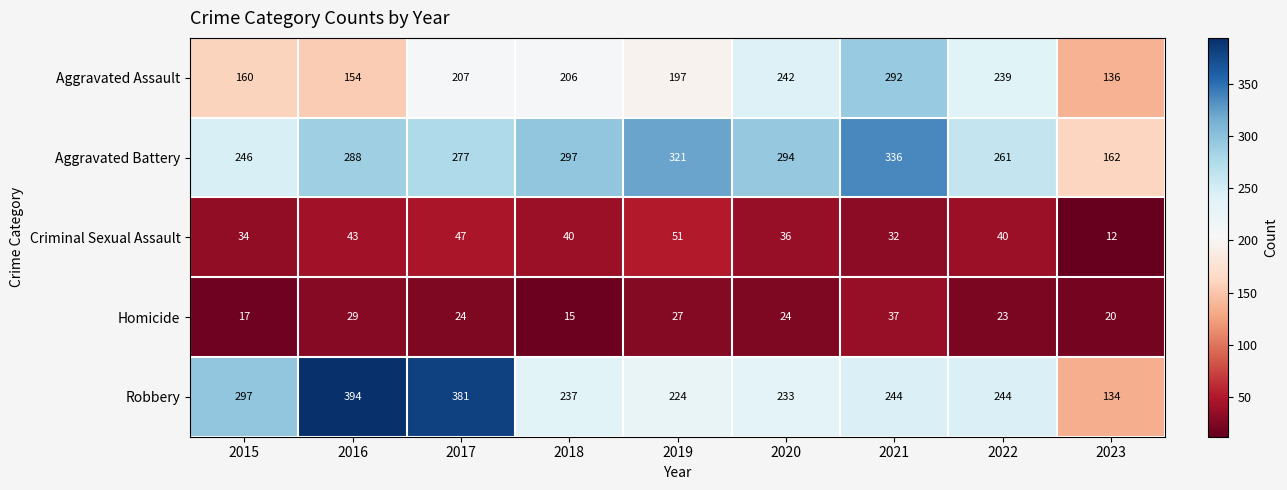

At which label does Homicide reach its minimum?

2018